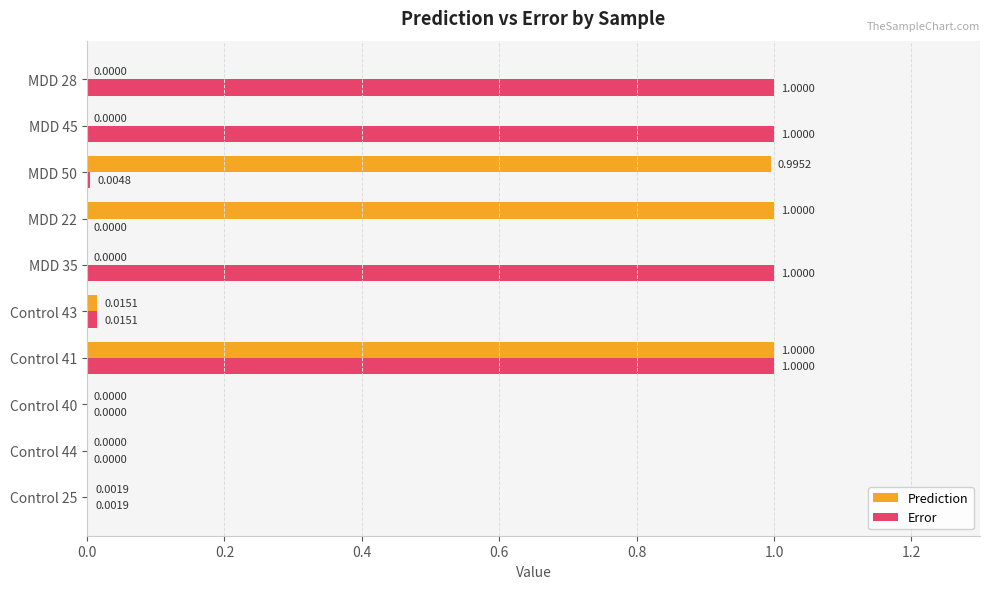

Which series has the largest total across all categories?

Error